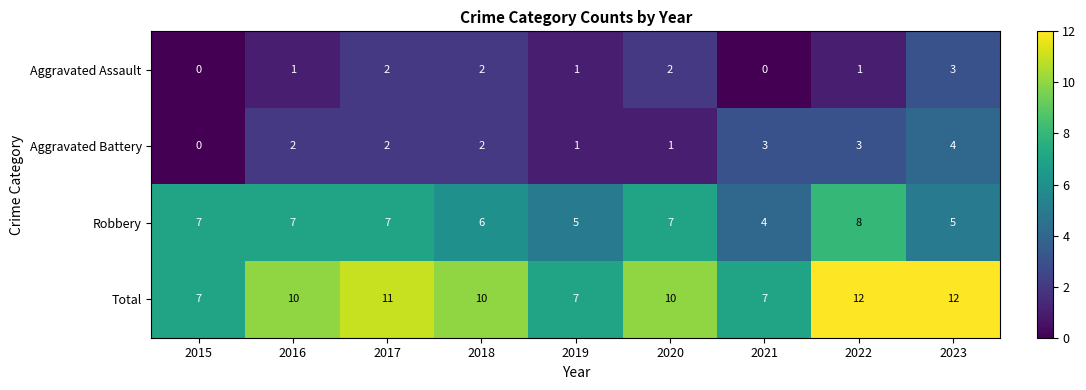

Is it true that Total equals 11 at 2017?

True